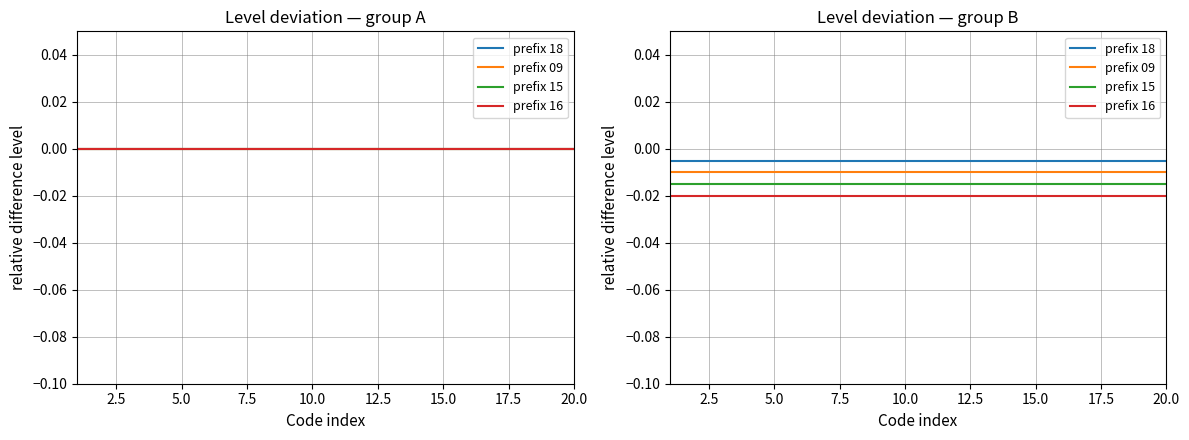

Does the chart have visible grid lines?

Yes